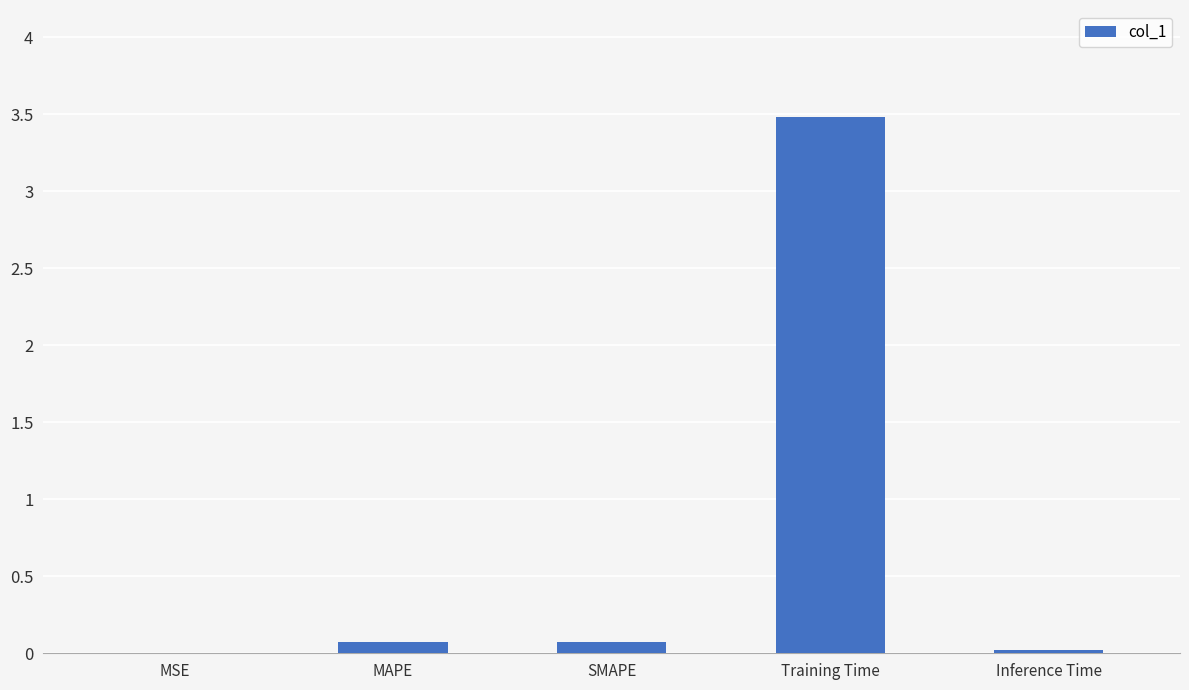

Count the number of categories in the chart.

5